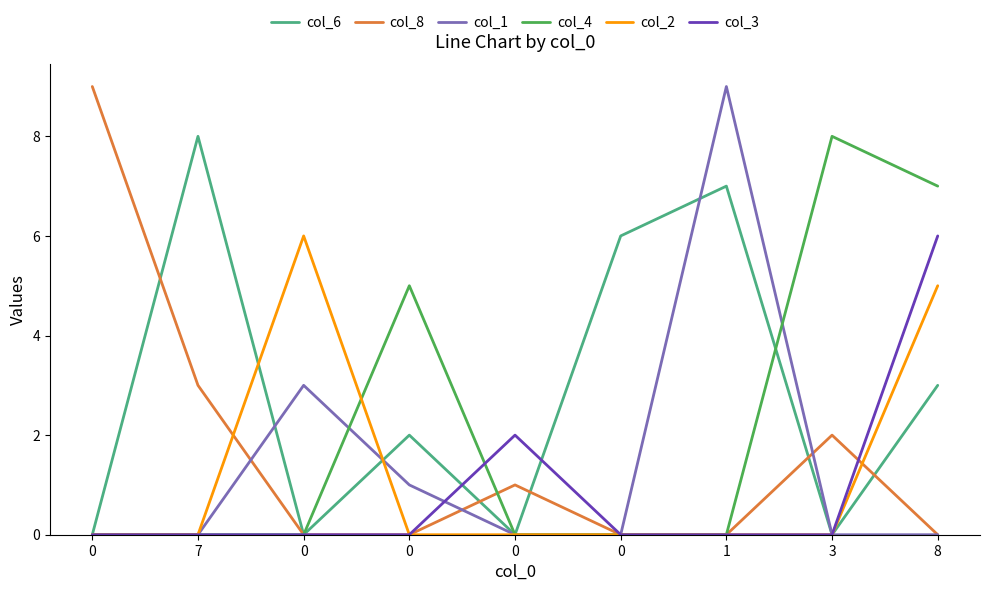

Is this an area chart (filled region under the line)?

No